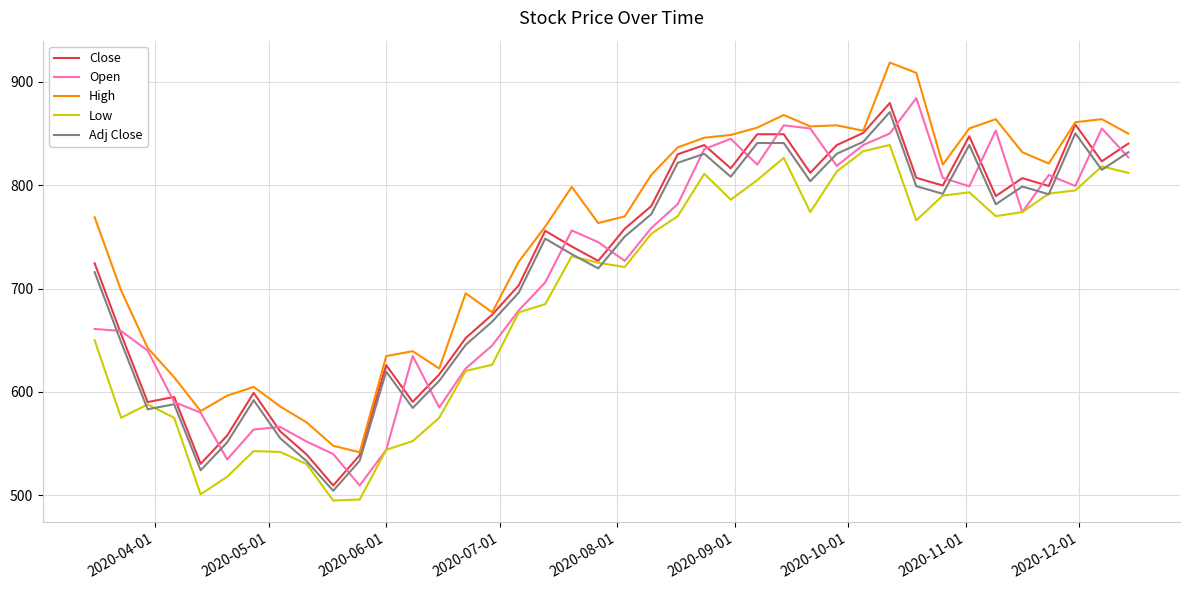

What is the minimum value shown in the chart?

495.0